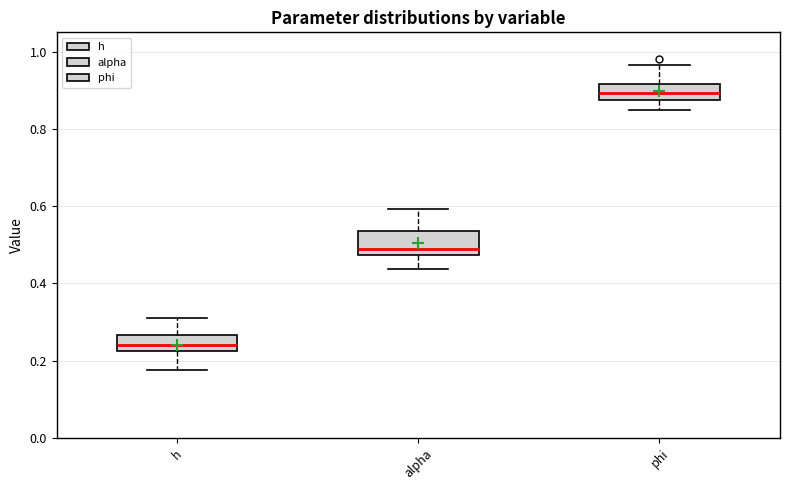

Which box's median line is the highest?

phi